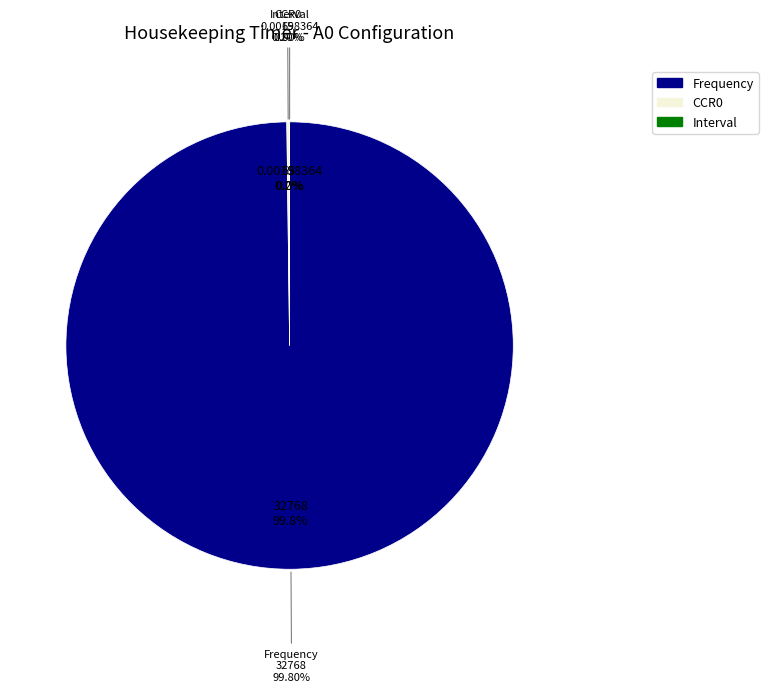

What is the largest slice in the pie chart?

Frequency